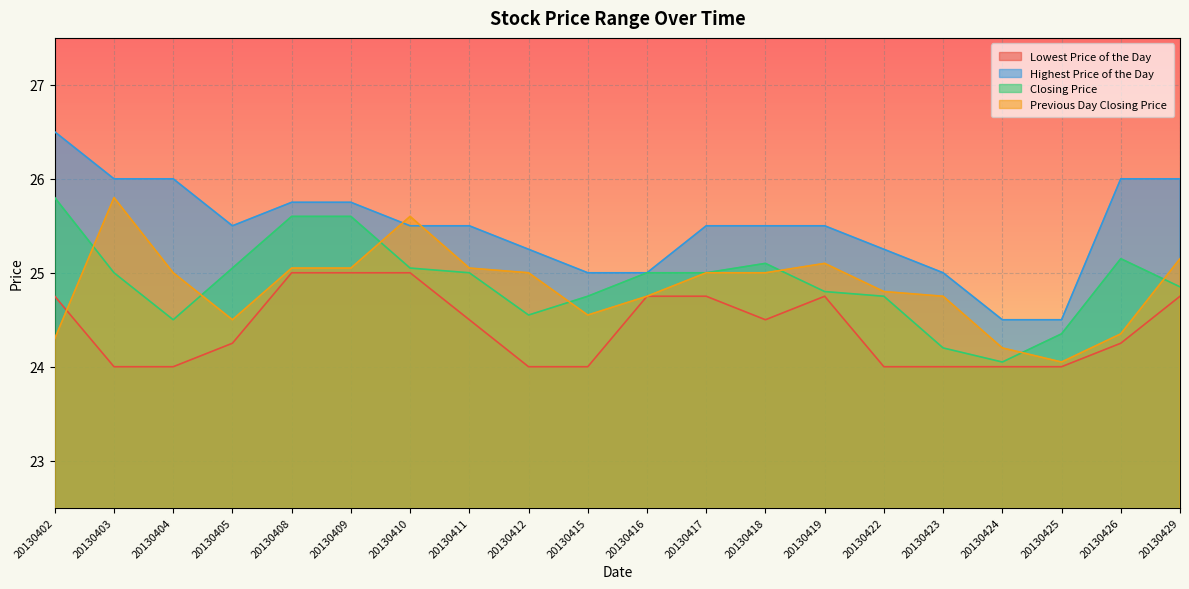

The value of Closing Price at 20130410 is 41.8. True or false?

False